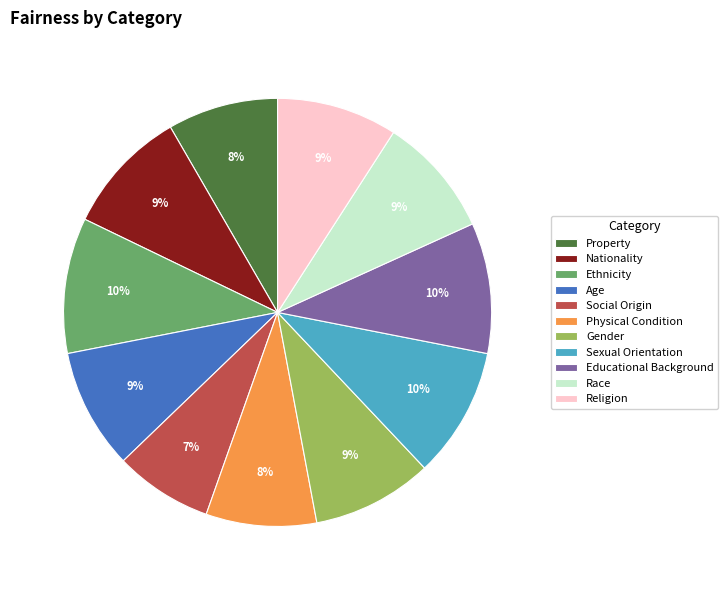

What is the smallest slice in the pie chart?

Social Origin